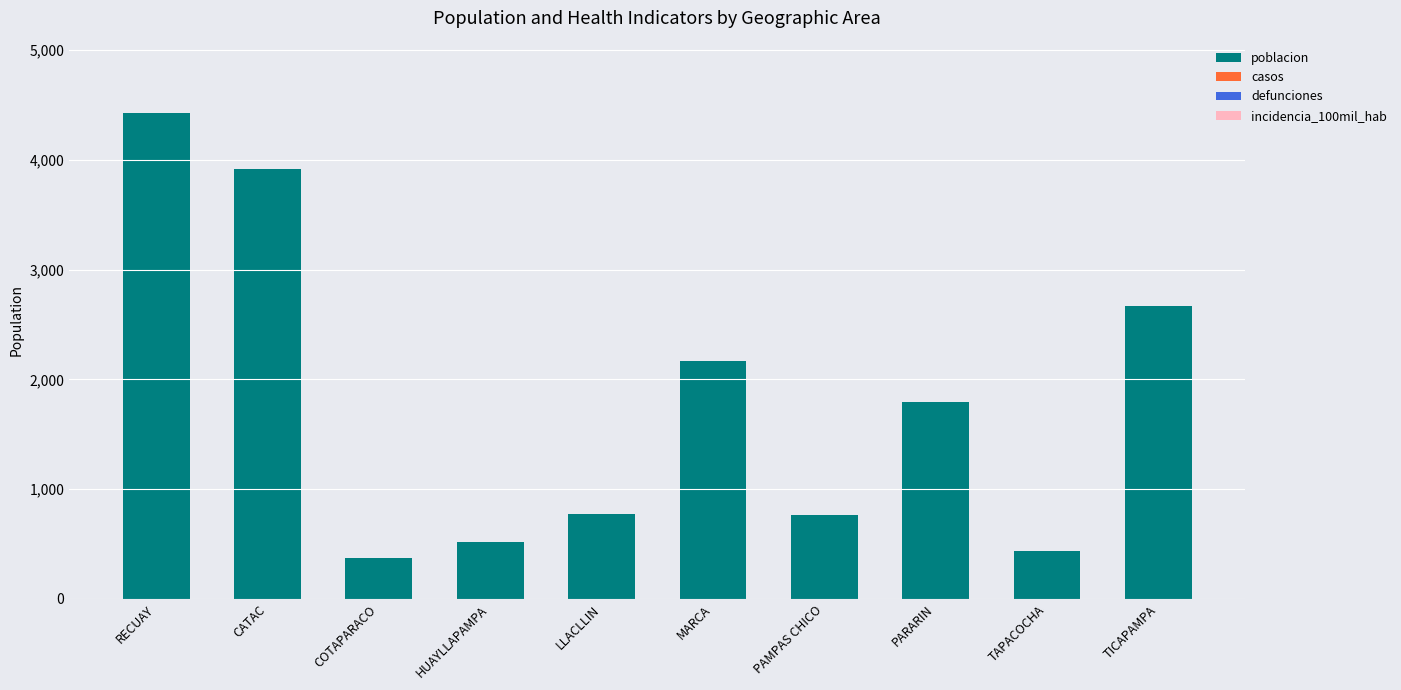

What is the average value?

1784